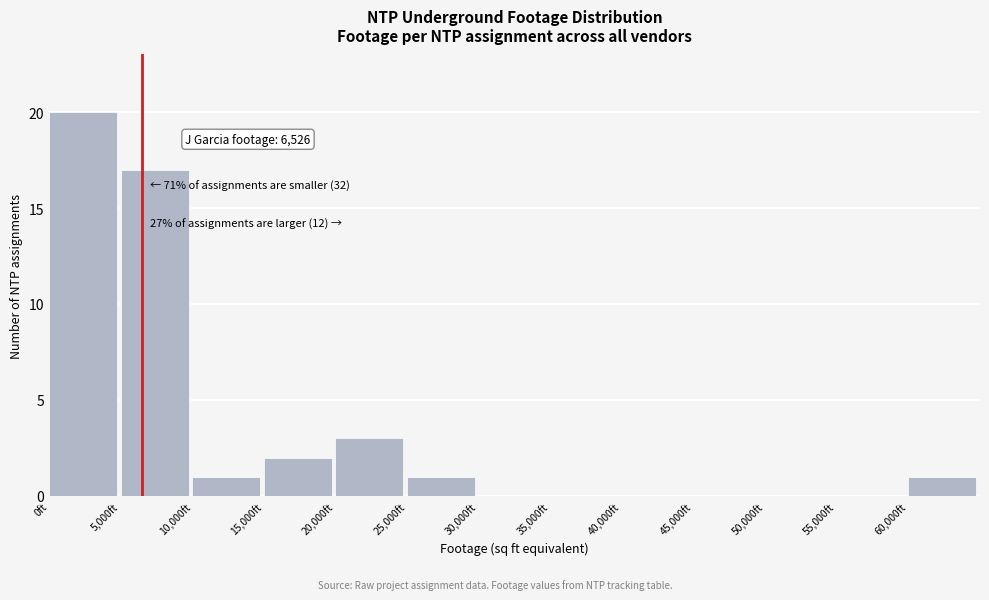

Over which range of the x-axis is the bar tallest?

0 to 5000